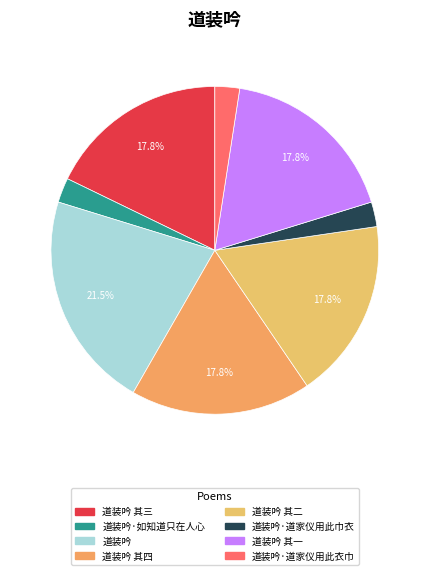

To the nearest percent, what is the difference between the 道装吟·如知道只在人心 and 道装吟 其二 slice percentages?

15%